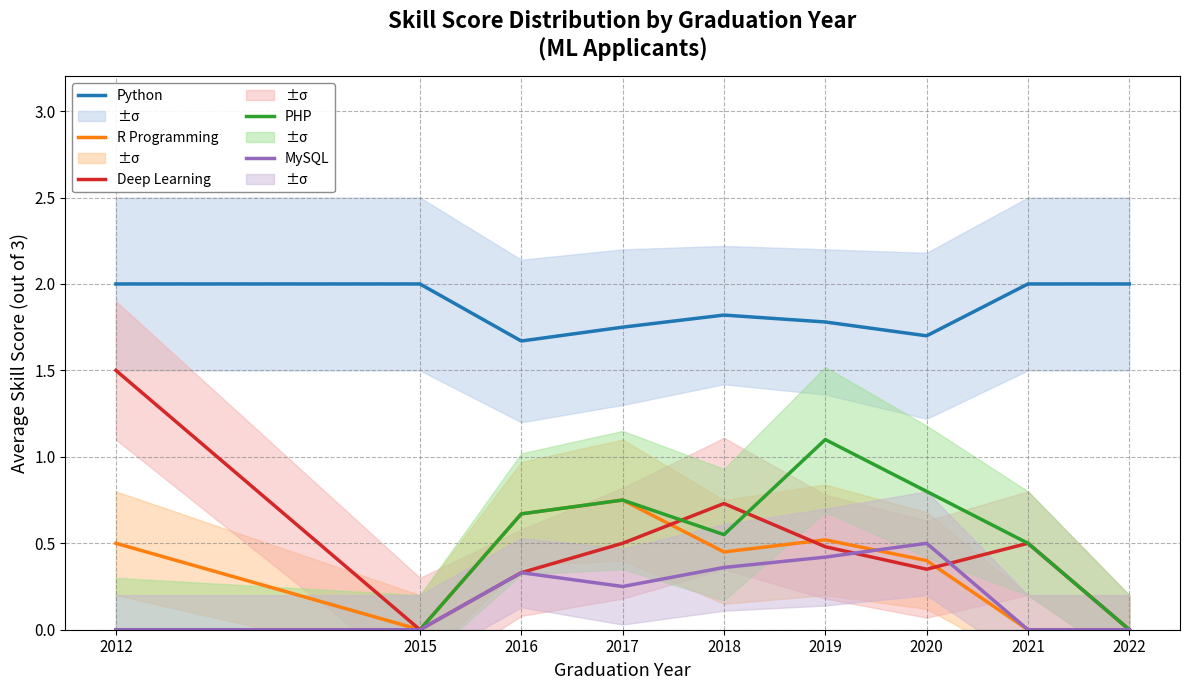

The Python series shows 1.8 at 2018. True or false?

True